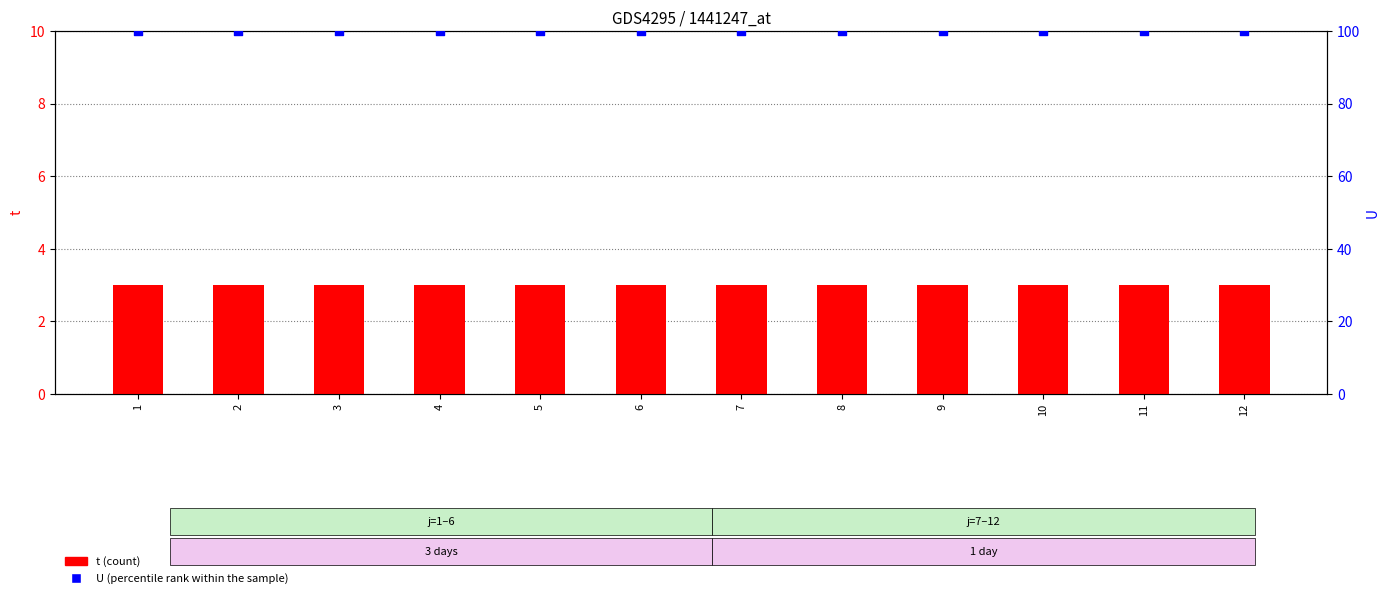

What are all the series names shown in the legend?

t (count), U (percentile rank)